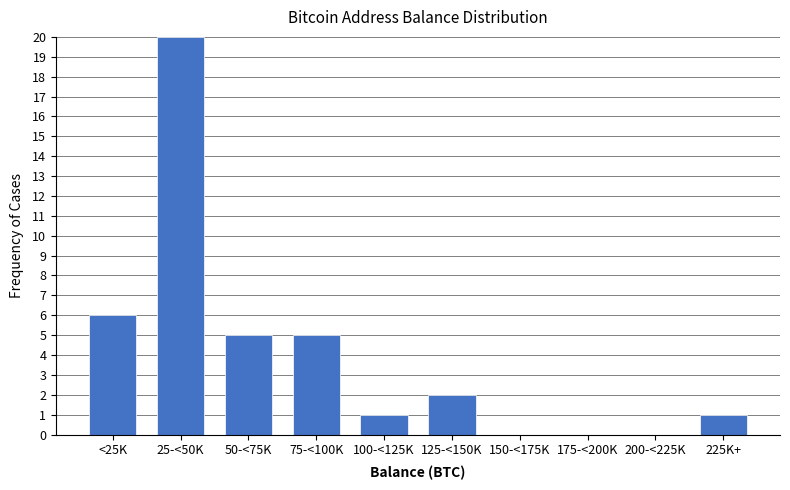

Reading right to left, extract all data points from this chart.

225K+=1	200-<225K=0	175-<200K=0	150-<175K=0	125-<150K=2	100-<125K=1	75-<100K=5	50-<75K=5	25-<50K=20	<25K=6